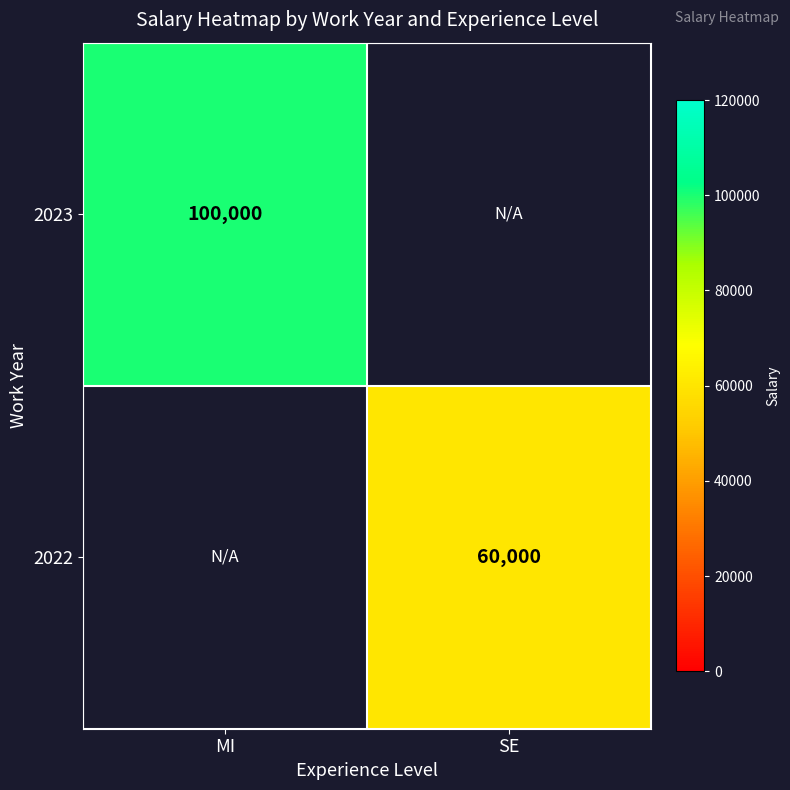

Is it true that 2022 equals 60000 at SE?

True